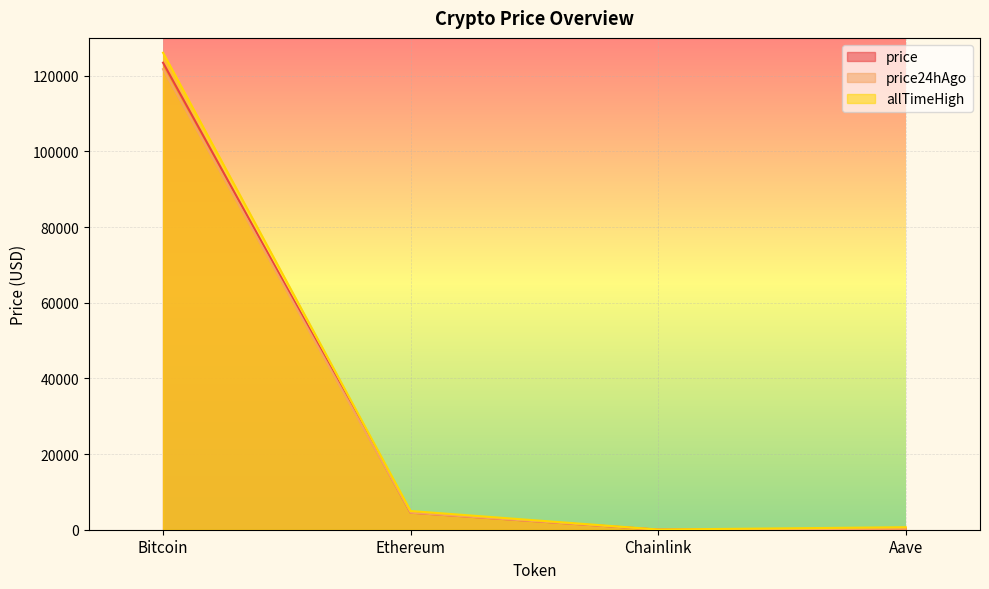

What is the sum of all allTimeHigh values?

131740.4